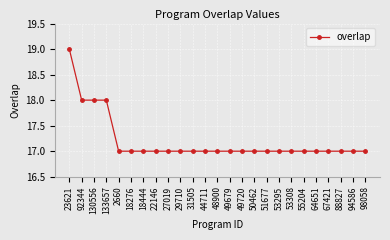

Reading left to right, transcribe all the data shown in this chart.

19	18	18	18	17	17	17	17	17	17	17	17	17	17	17	17	17	17	17	17	17	17	17	17	17